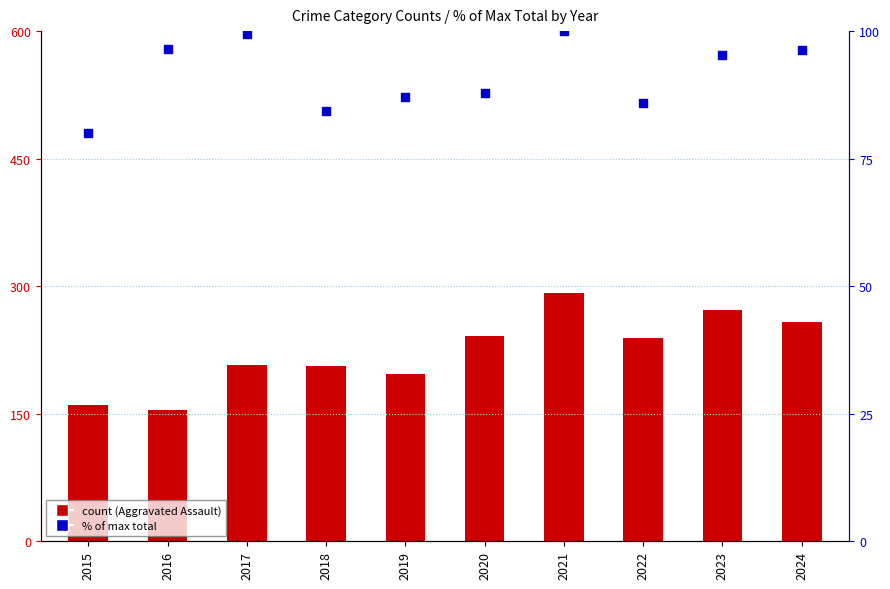

Which series contains the highest Y value?

Aggravated Assault